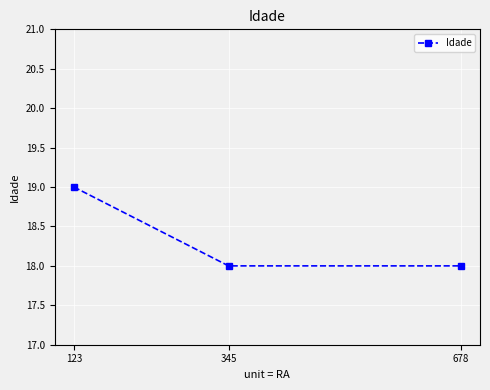

What is the difference between the values at 123 and 345?

1